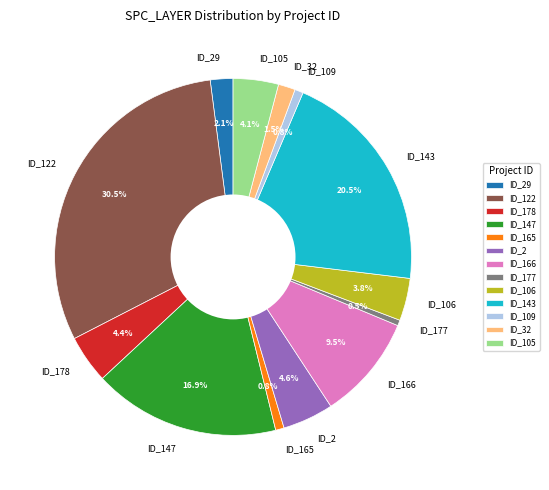

To the nearest percent, what is the average slice percentage?

8%